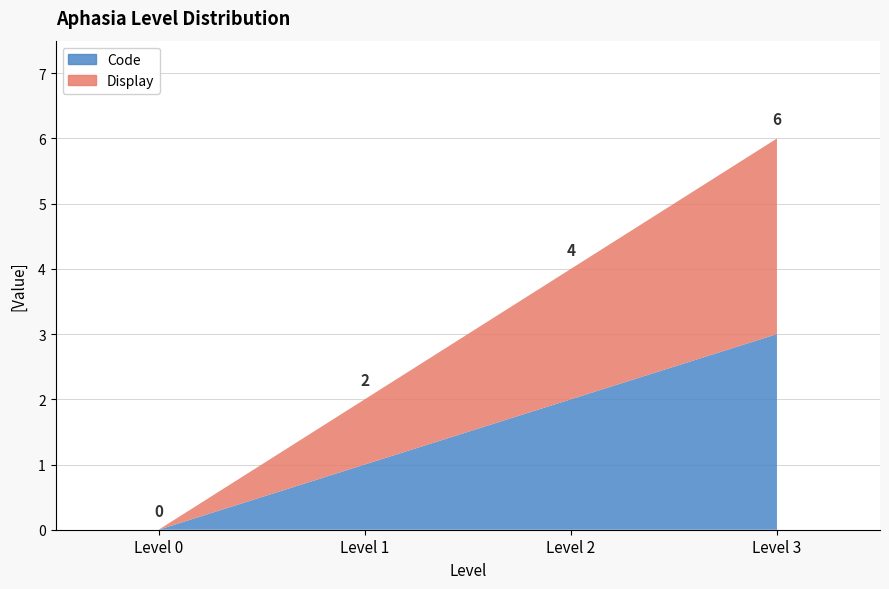

Reading right to left, extract all data points from this chart.

Code: 3=3	2=2	1=1	0=0
Display: 3=3	2=2	1=1	0=0